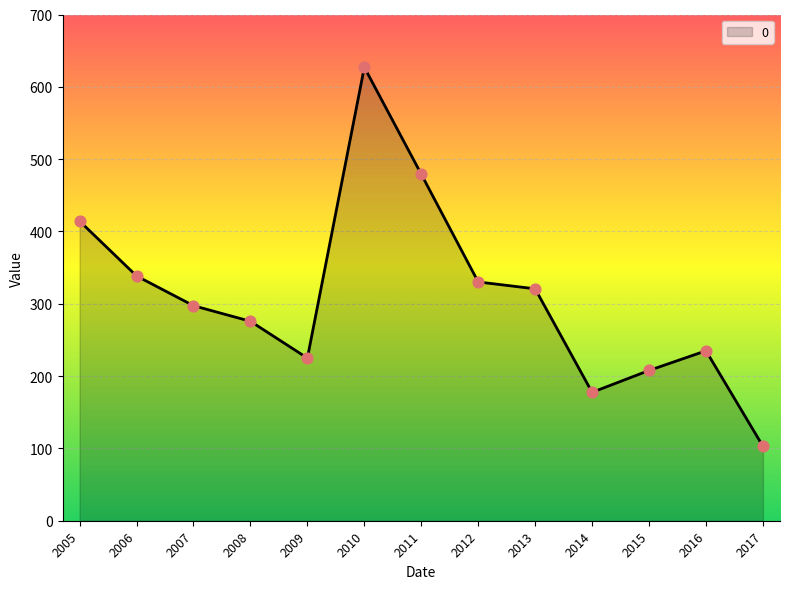

What is the change in value from 2009 to 2010?

+402.1